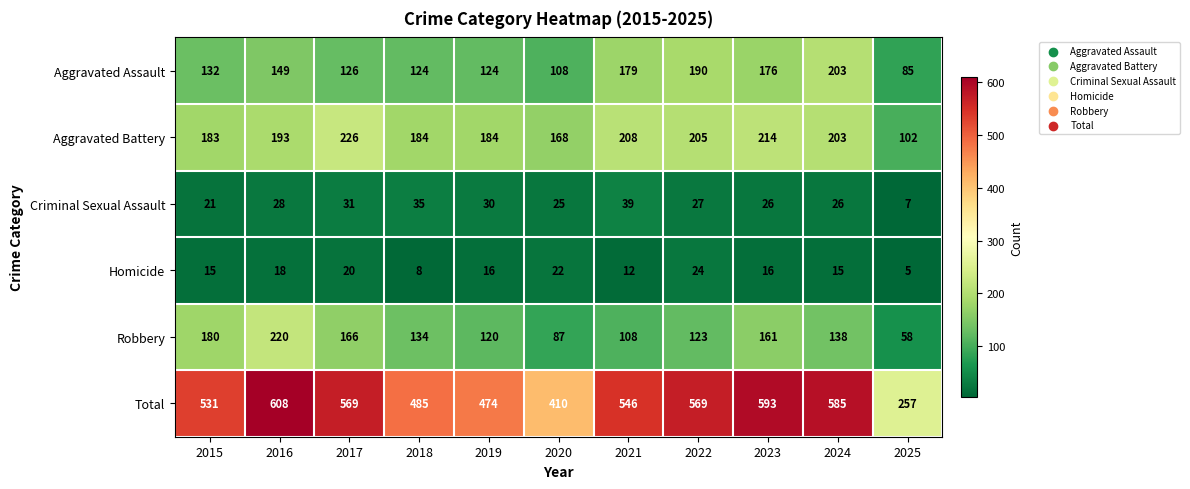

The Criminal Sexual Assault series shows 38 at 2016. True or false?

False